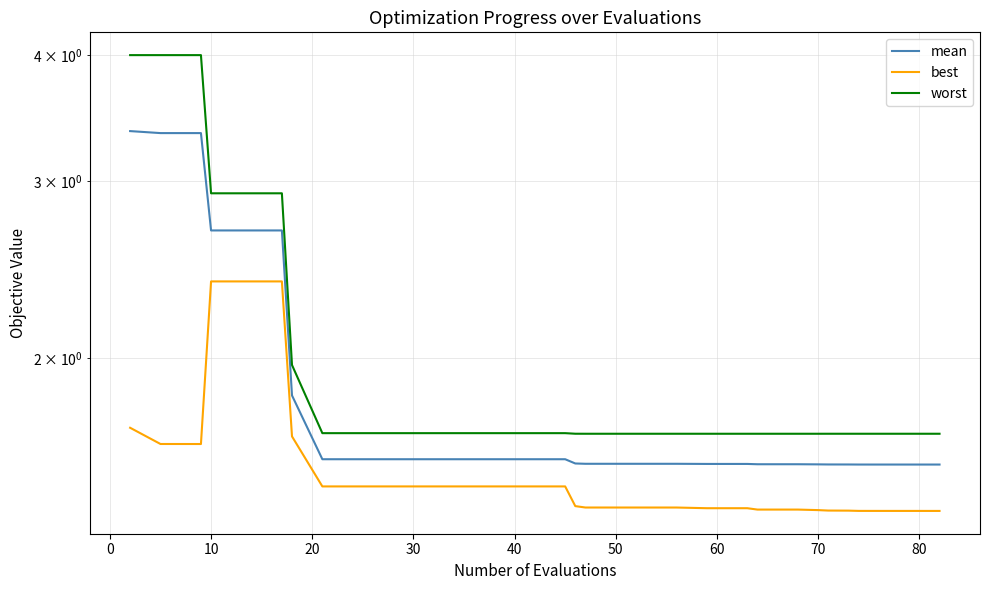

Is it true that mean equals 2.8 at 80?

False